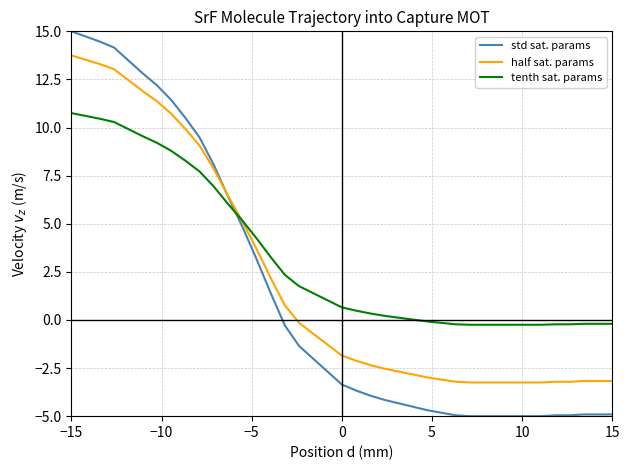

Is this an area chart (filled region under the line)?

No